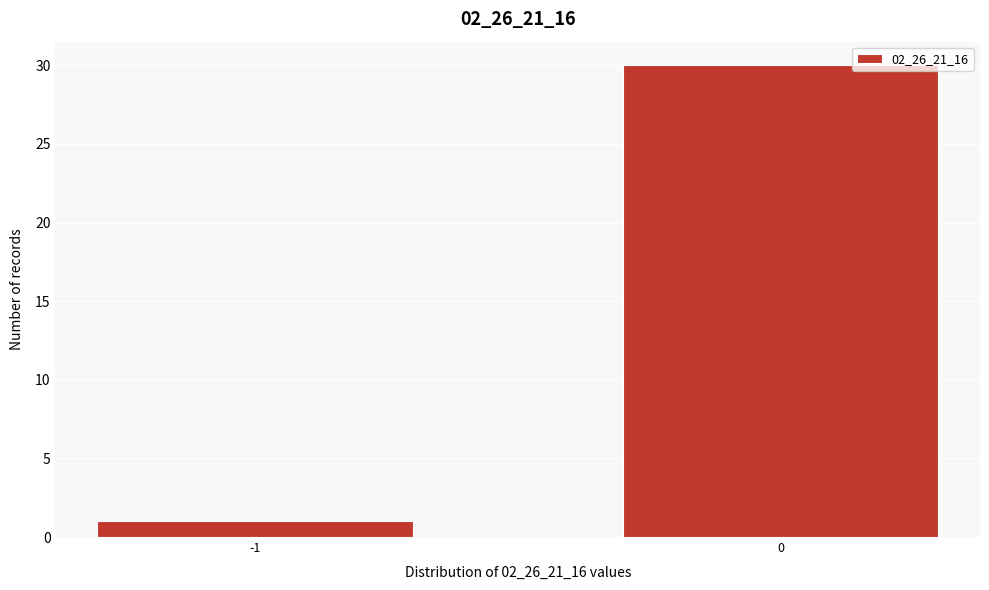

Reading right to left, list all the values displayed in this chart.

0=30	-1=1